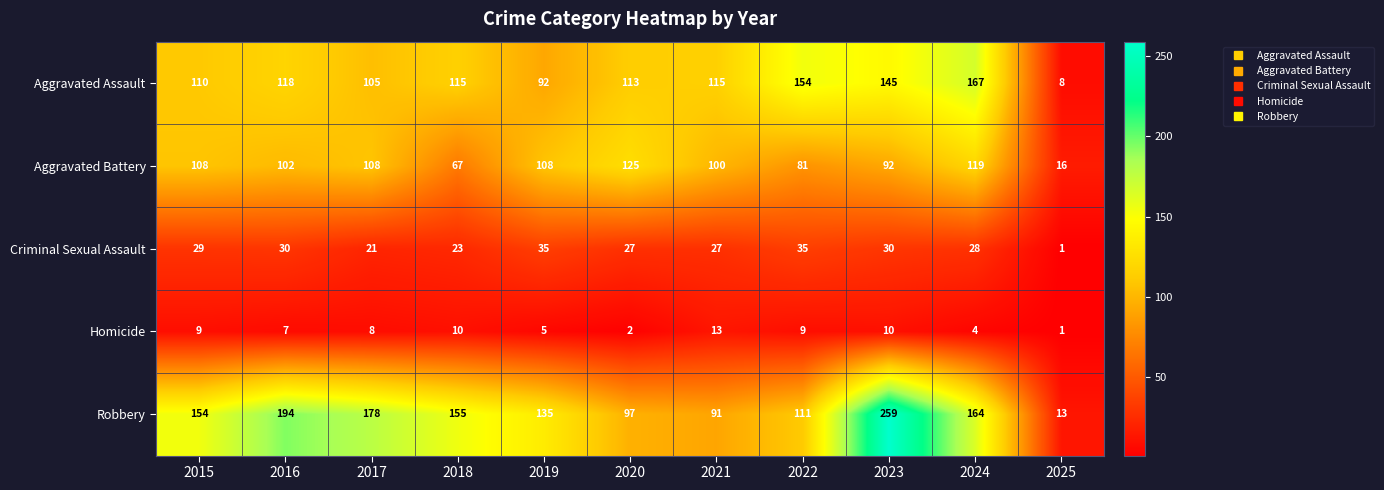

How many series are shown in this chart?

5